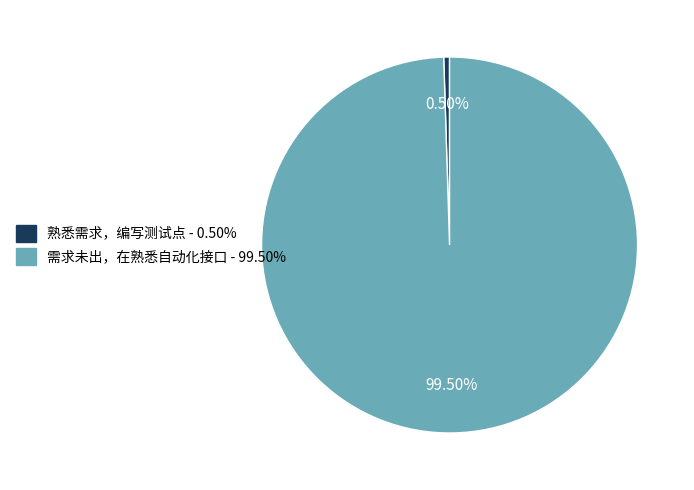

Rank the categories by value from highest to lowest.

需求未出，在熟悉自动化接口, 熟悉需求，编写测试点